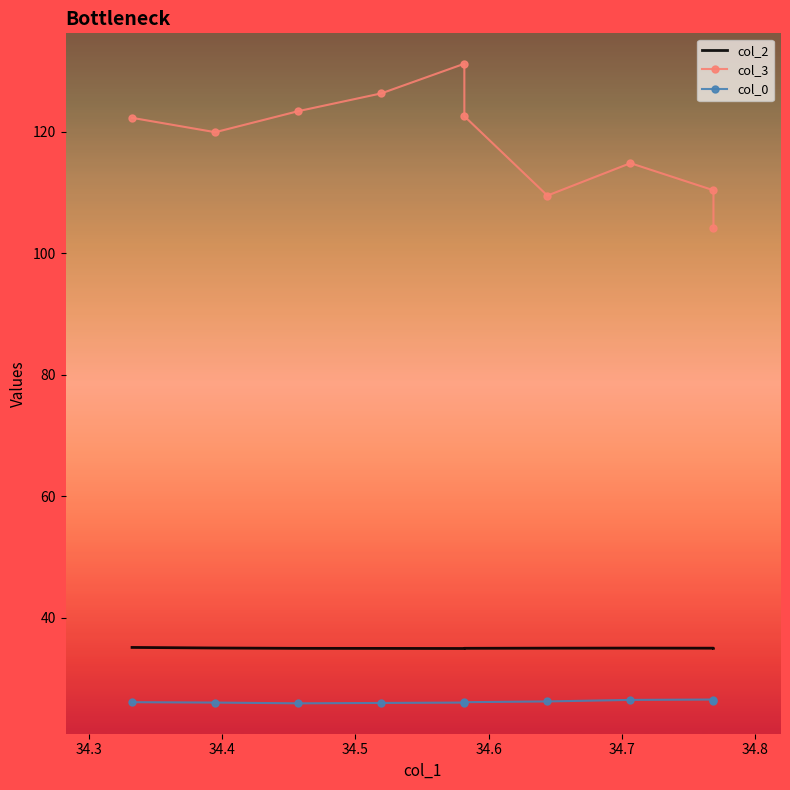

True or false: col_0 and col_3 intersect in this chart.

False